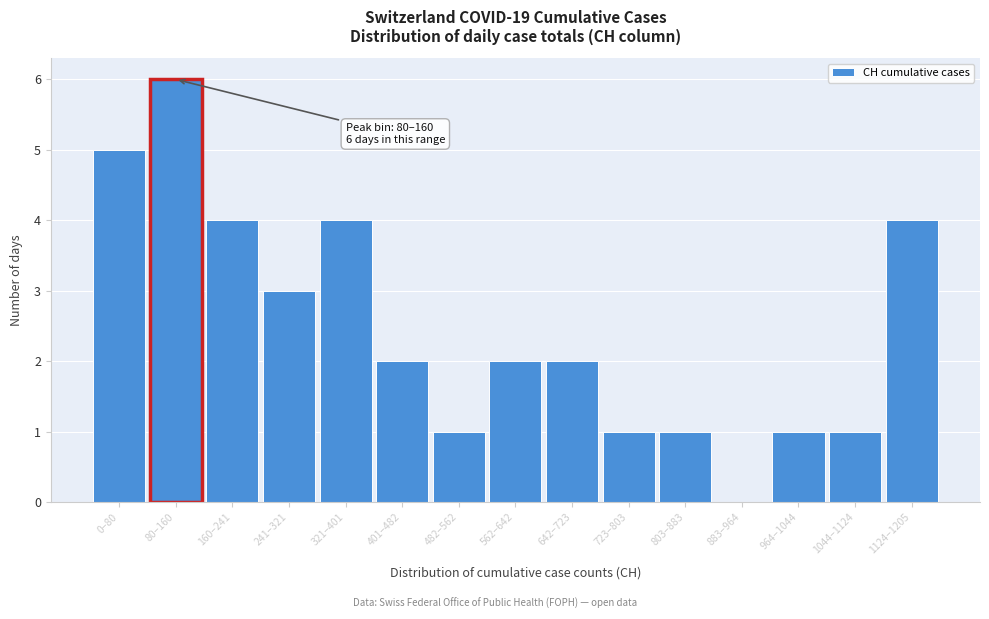

Reading left to right, extract all data points from this chart.

0–80=5	80–160=6	160–241=4	241–321=3	321–401=4	401–482=2	482–562=1	562–642=2	642–723=2	723–803=1	803–883=1	883–964=0	964–1044=1	1044–1124=1	1124–1205=4